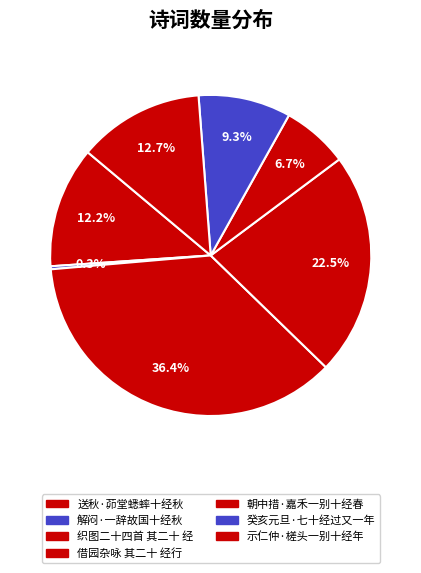

To the nearest percent, what portion does 朝中措·嘉禾一别十经春 represent?

7%